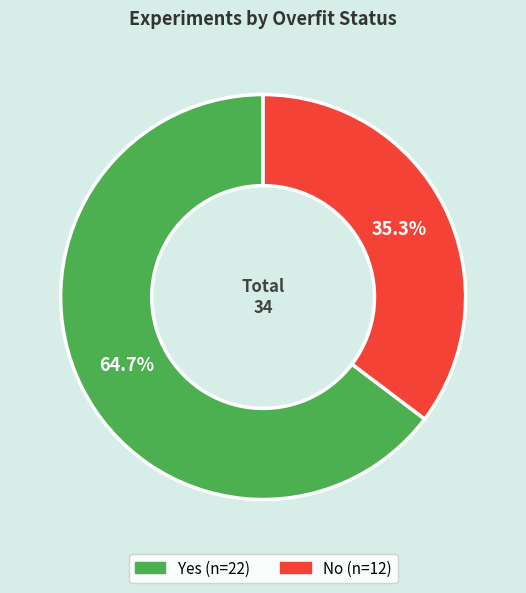

What is the largest slice in the pie chart?

Yes